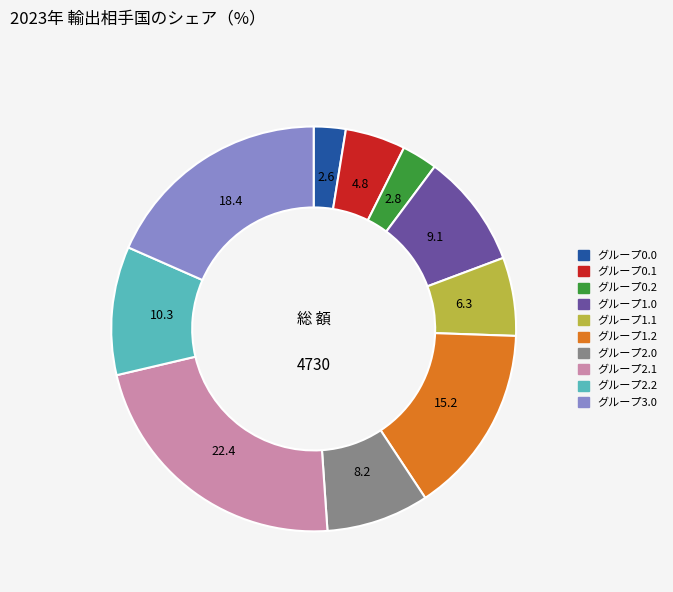

Is there any slice that represents more than half of the pie?

No